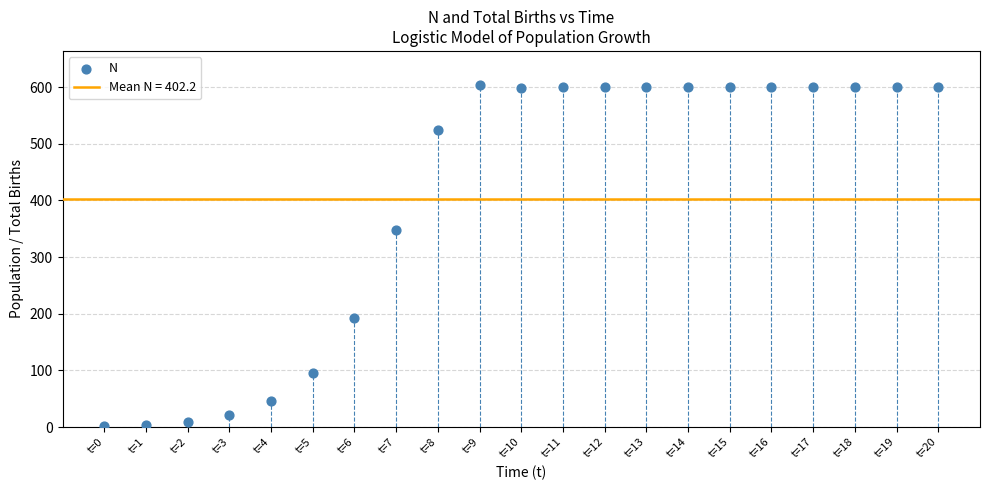

What Y value in the scatter plot is closest to 302?

348.6